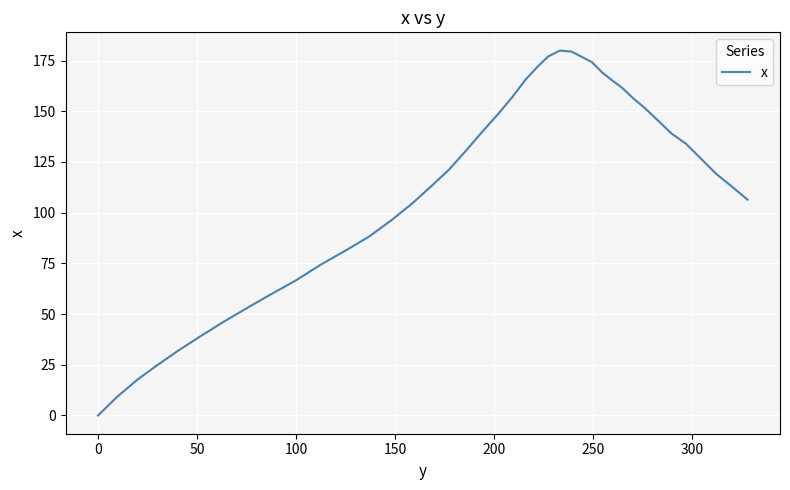

What is the difference between the maximum and minimum values?

179.9